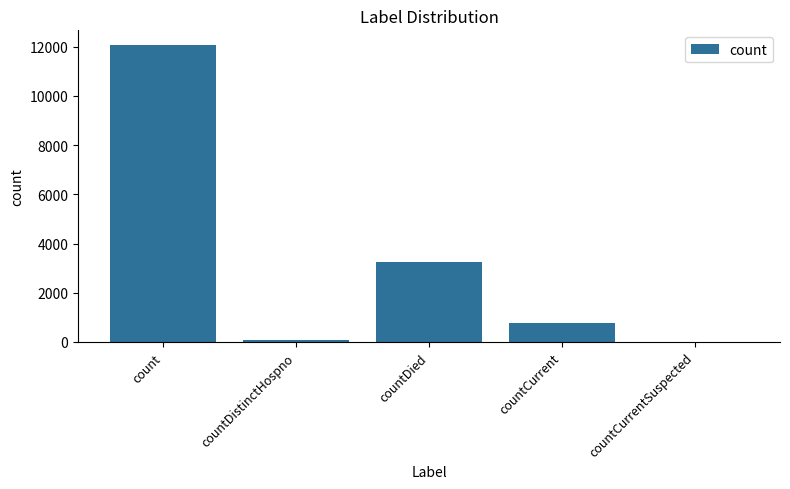

Are the bars grouped side by side (vs. stacked)?

No